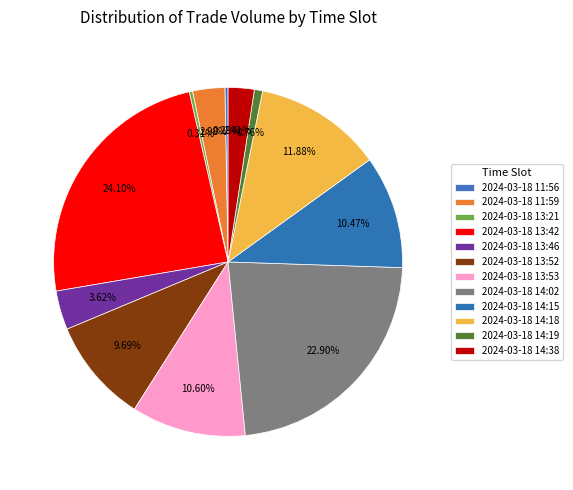

How many segments does this pie chart have?

12